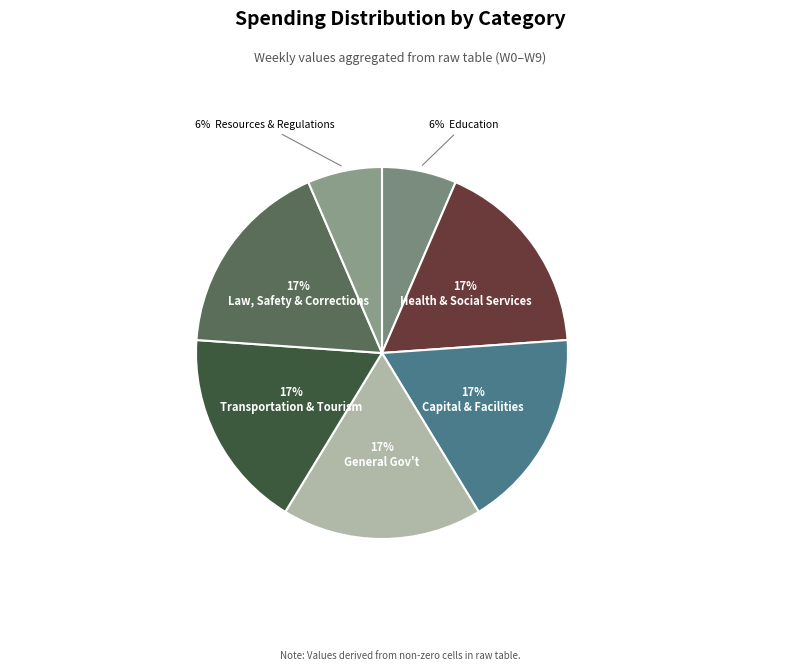

How many slices are in this pie chart?

7